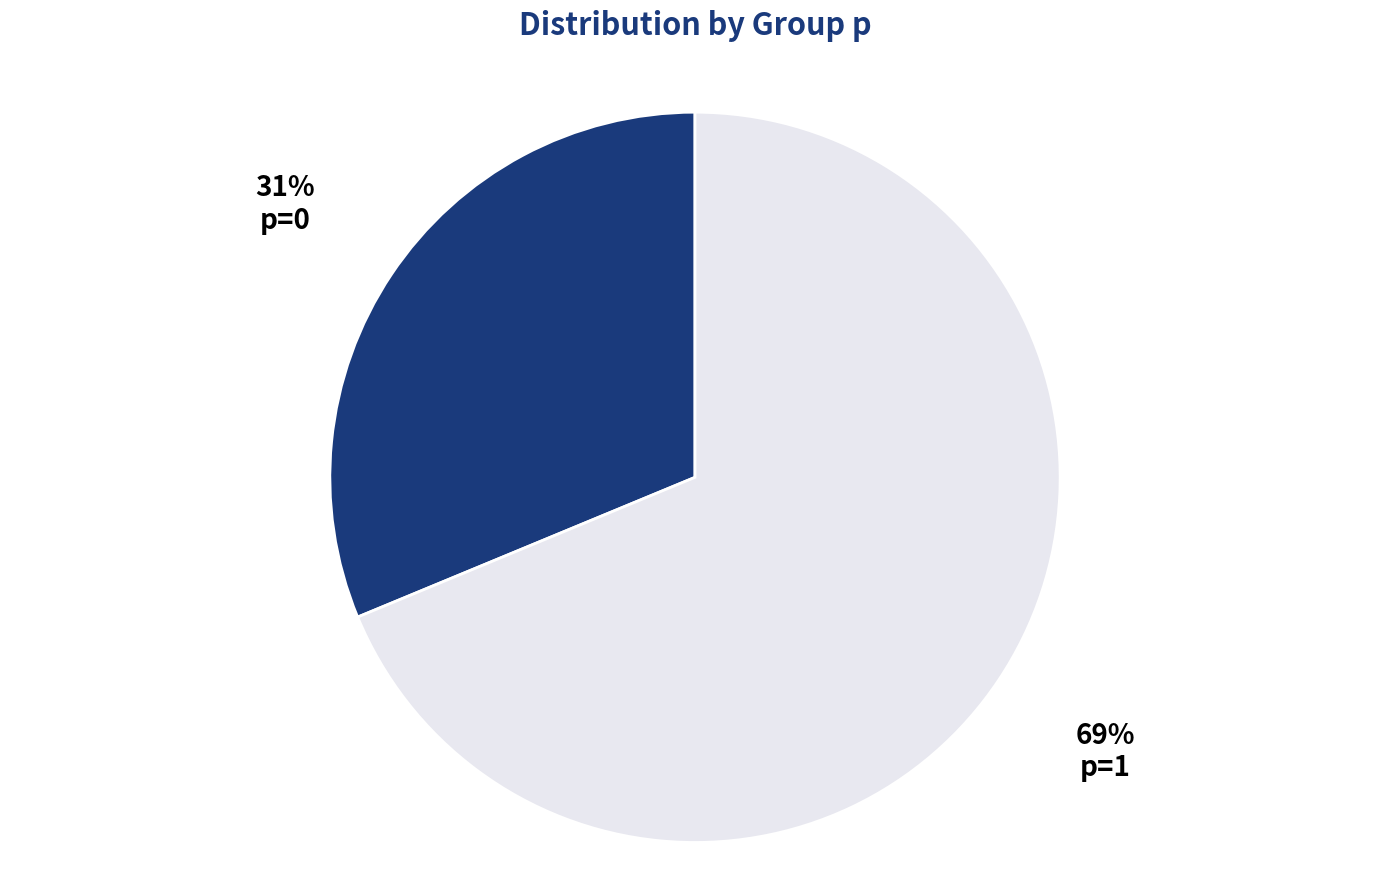

Is it true that p=0 is 21% of the pie?

False